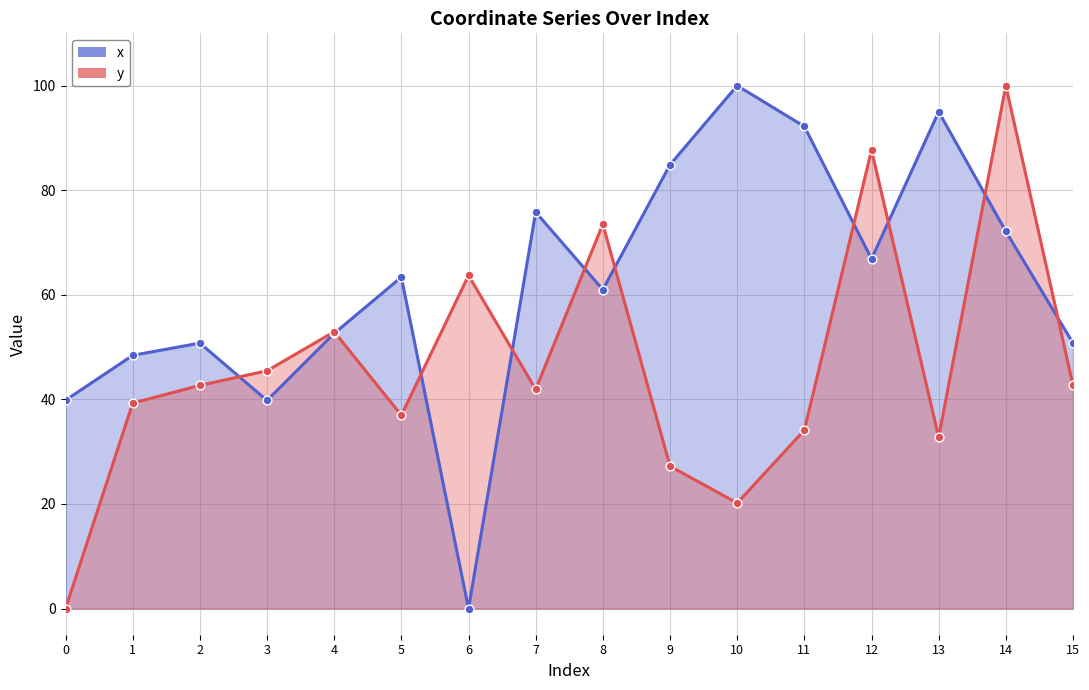

Which series has the widest spread of Y values?

x